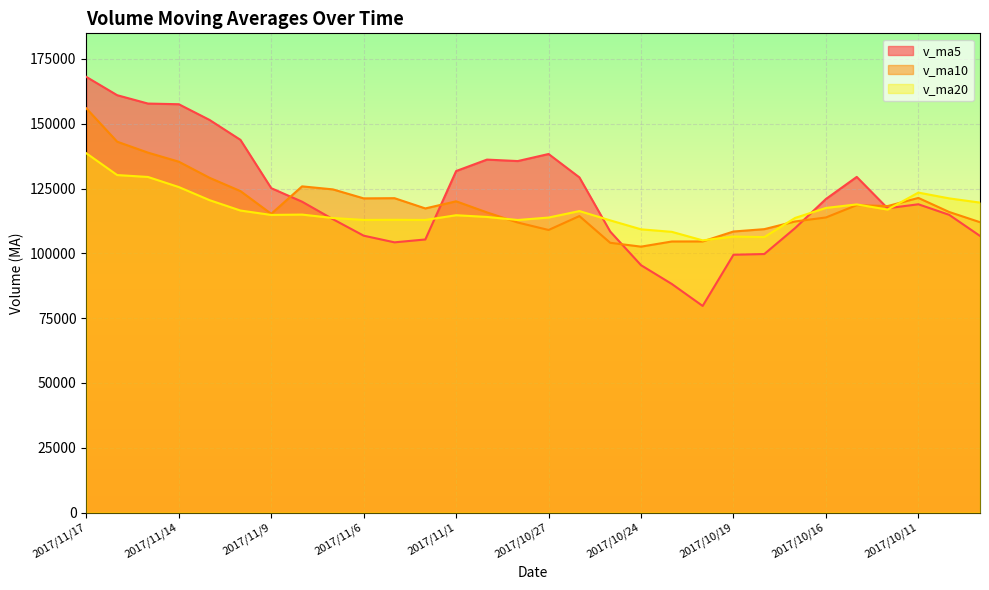

At which category does the chart reach its minimum across all series?

2017/10/20